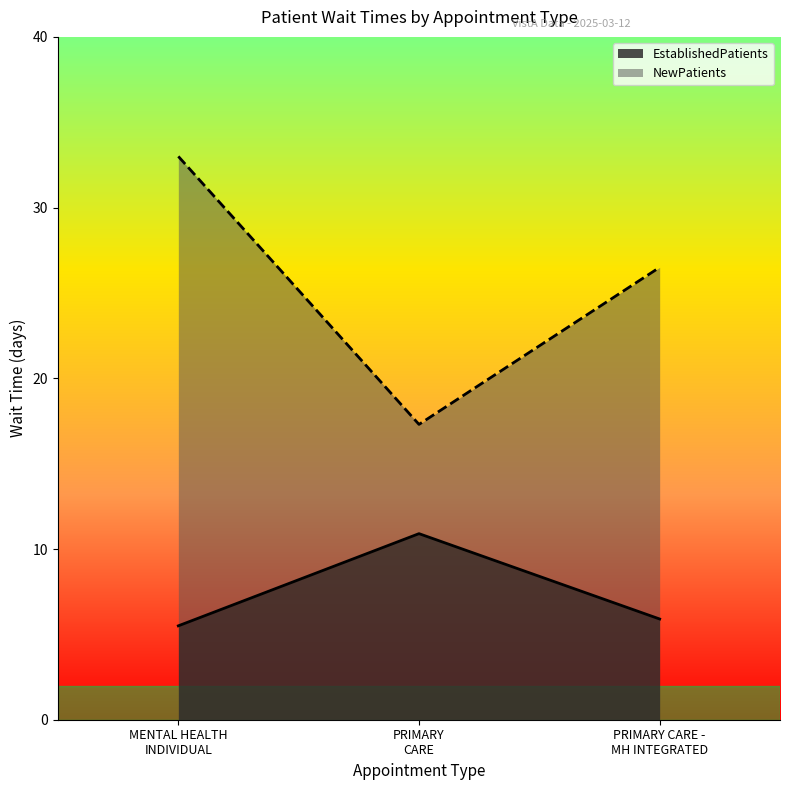

Rank the series by their maximum value, from lowest to highest.

EstablishedPatients, NewPatients